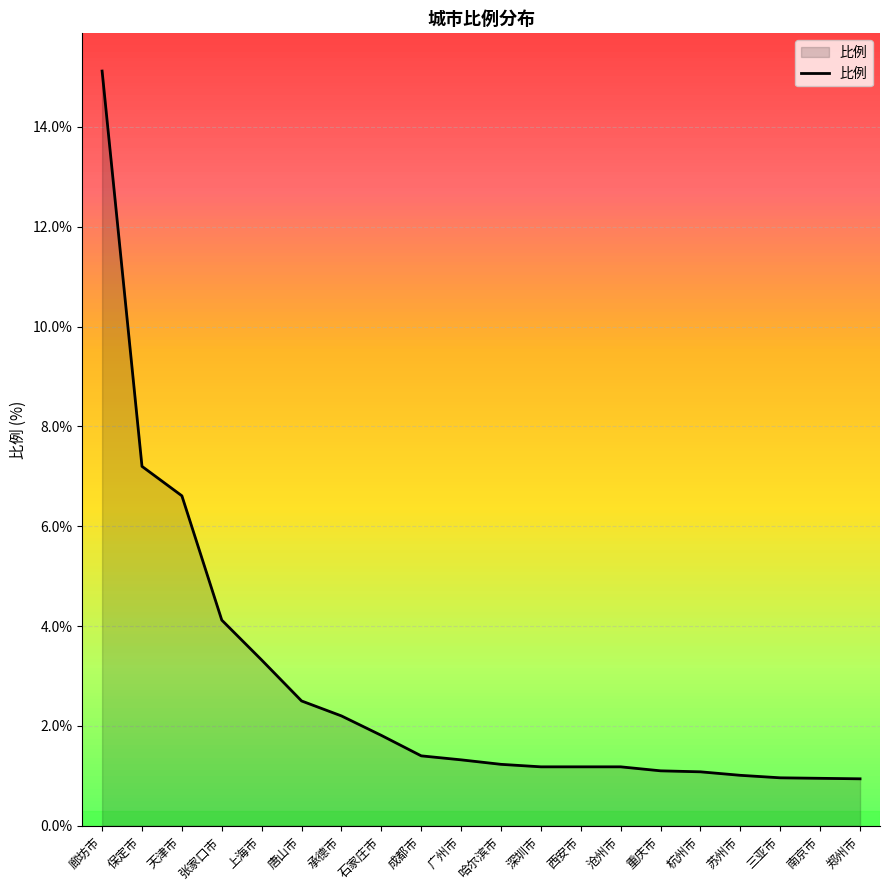

Which has a higher value, 苏州市 or 保定市?

保定市